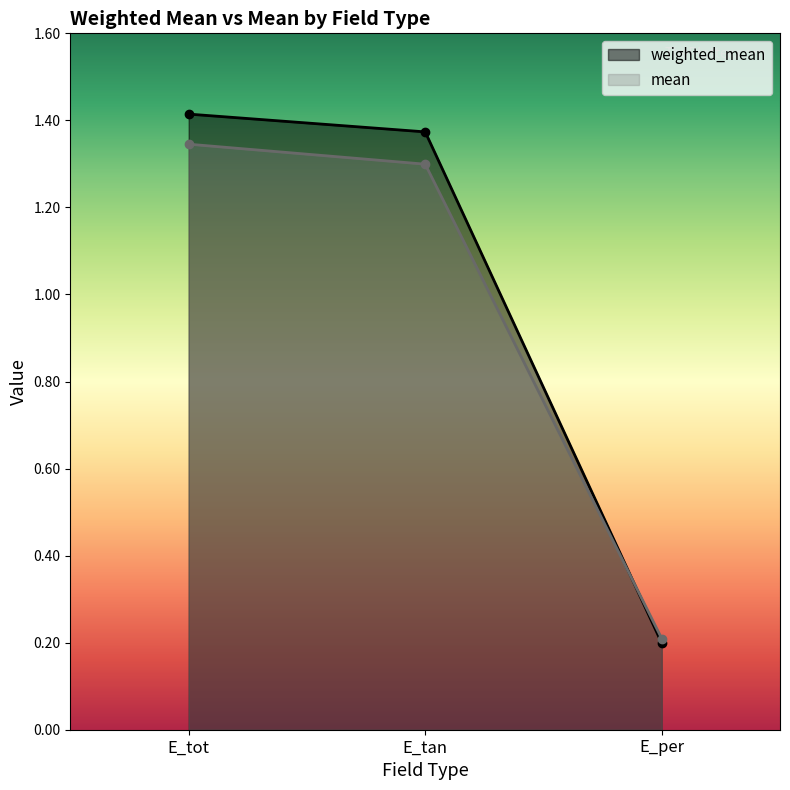

Which label corresponds to the smallest value in the chart?

E_per